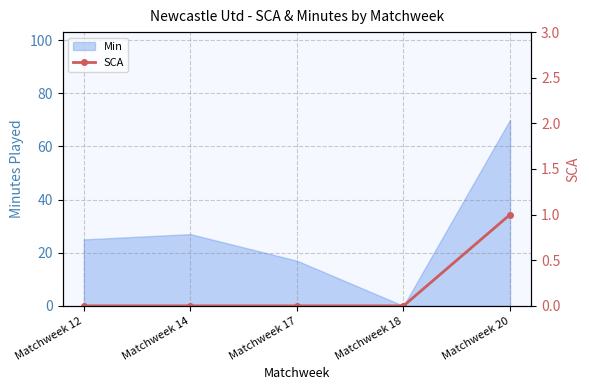

The Min series shows 17 at Matchweek 17. True or false?

True